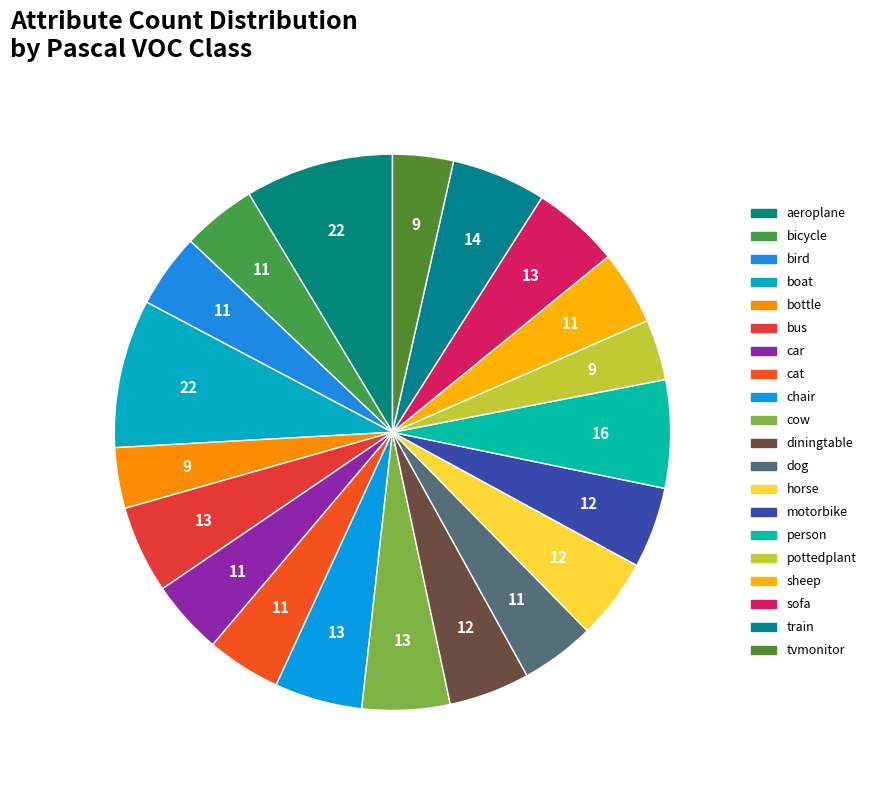

How many segments does this pie chart have?

20